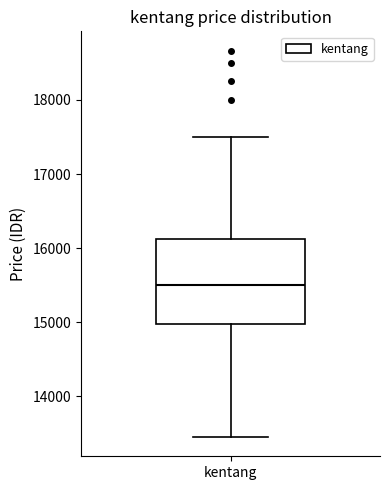

Transcribe this box plot: give where the median line is, the range the box spans, and where the two whiskers end, as read against the y-axis. The values are not printed on the chart, so give them approximately, as read against the axis.

median 15500, box 15000 to 16100, whiskers 13500 to 17500